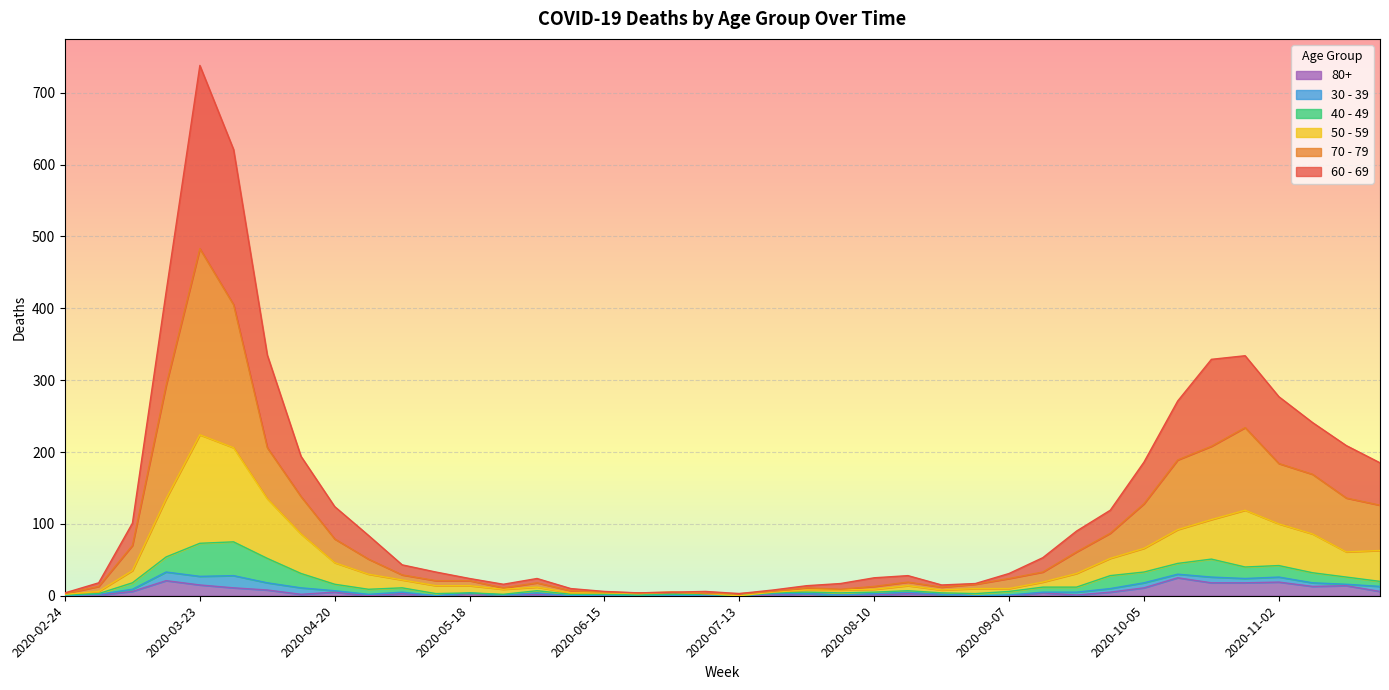

At which category does 80+ reach its first local valley?

2020-04-13